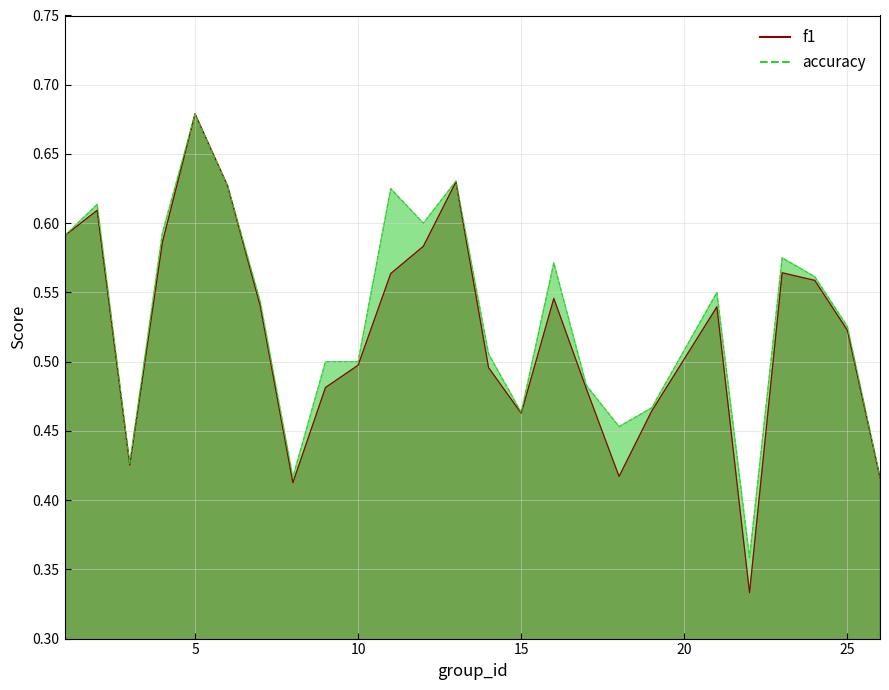

What is the maximum value shown in the chart?

0.7